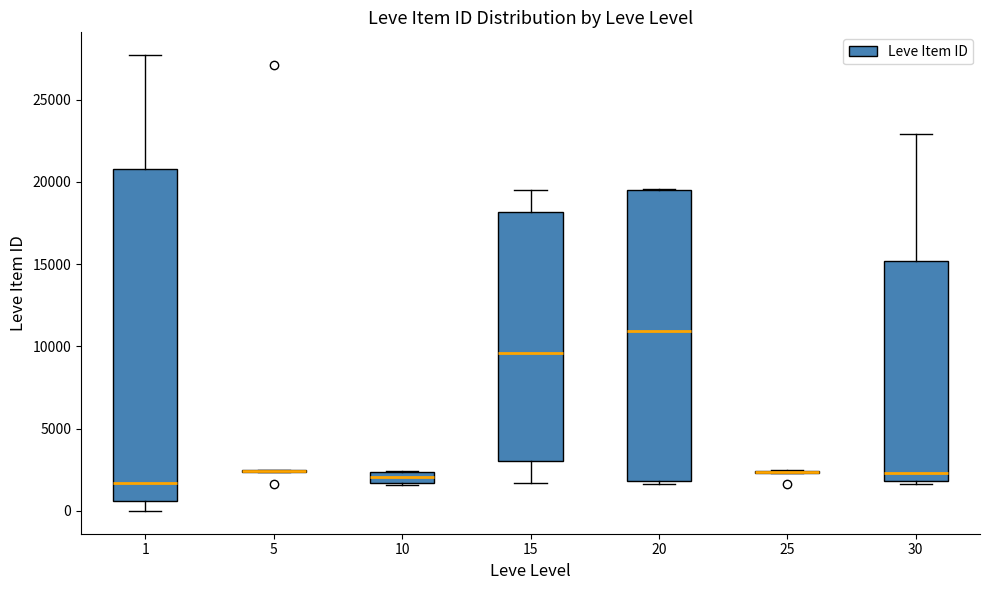

Where is the upper edge of the box at x = 1 on the y-axis? The values are not printed on the chart, so give them approximately, as read against the axis.

21000